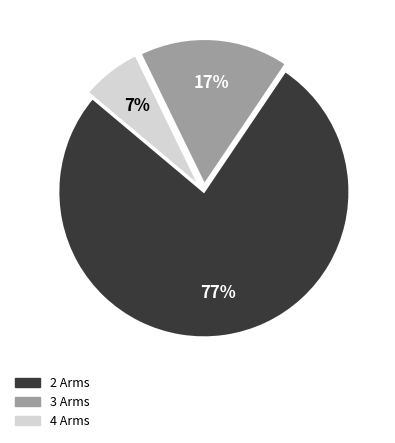

Count the number of slices in the pie.

3